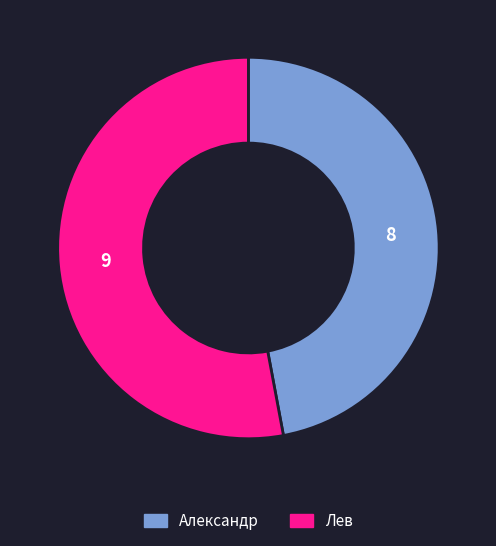

Combined, do Лев and Александр account for over 50%?

Yes